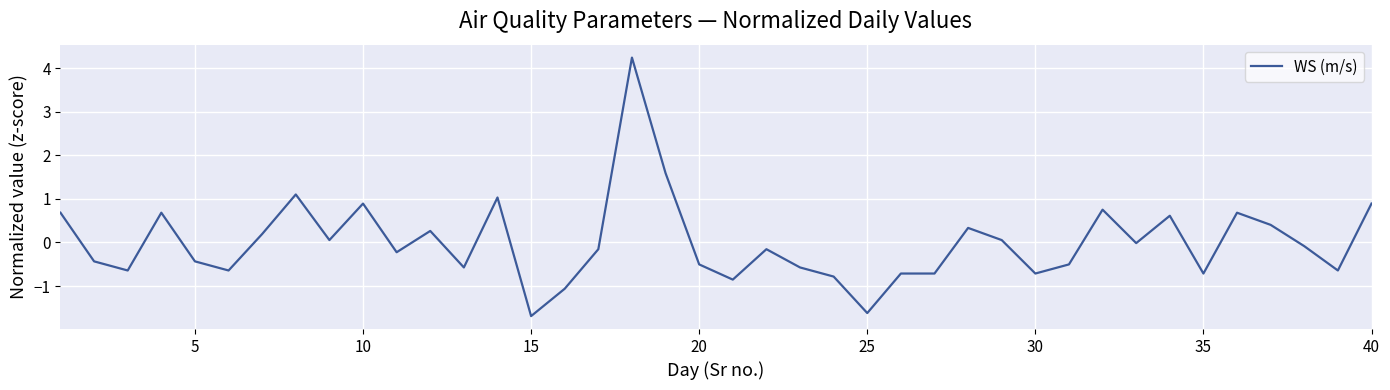

What is the maximum value shown in the chart?

4.2